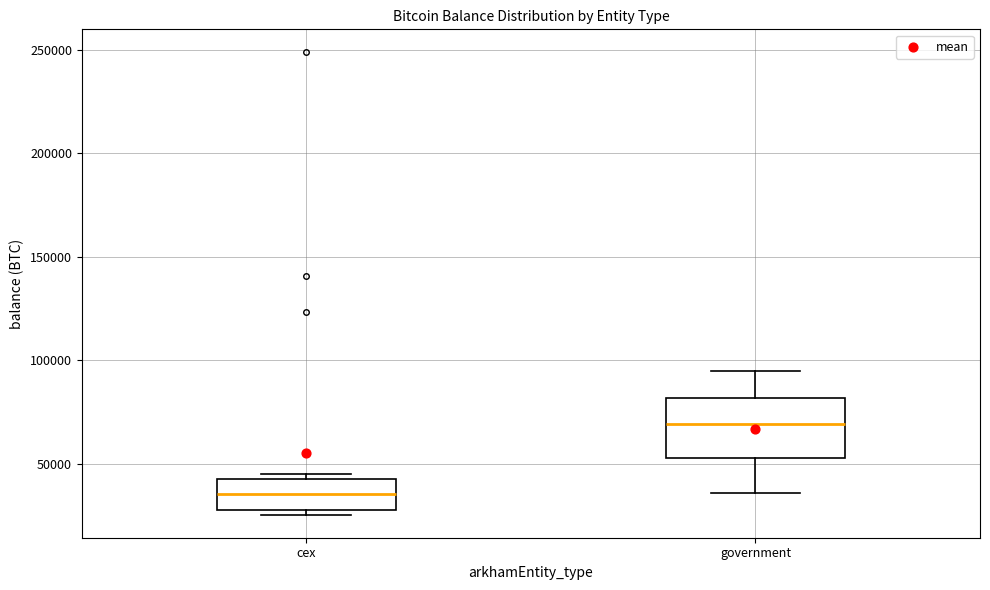

Where is the upper edge of the box for cex on the y-axis? The values are not printed on the chart, so give them approximately, as read against the axis.

45000